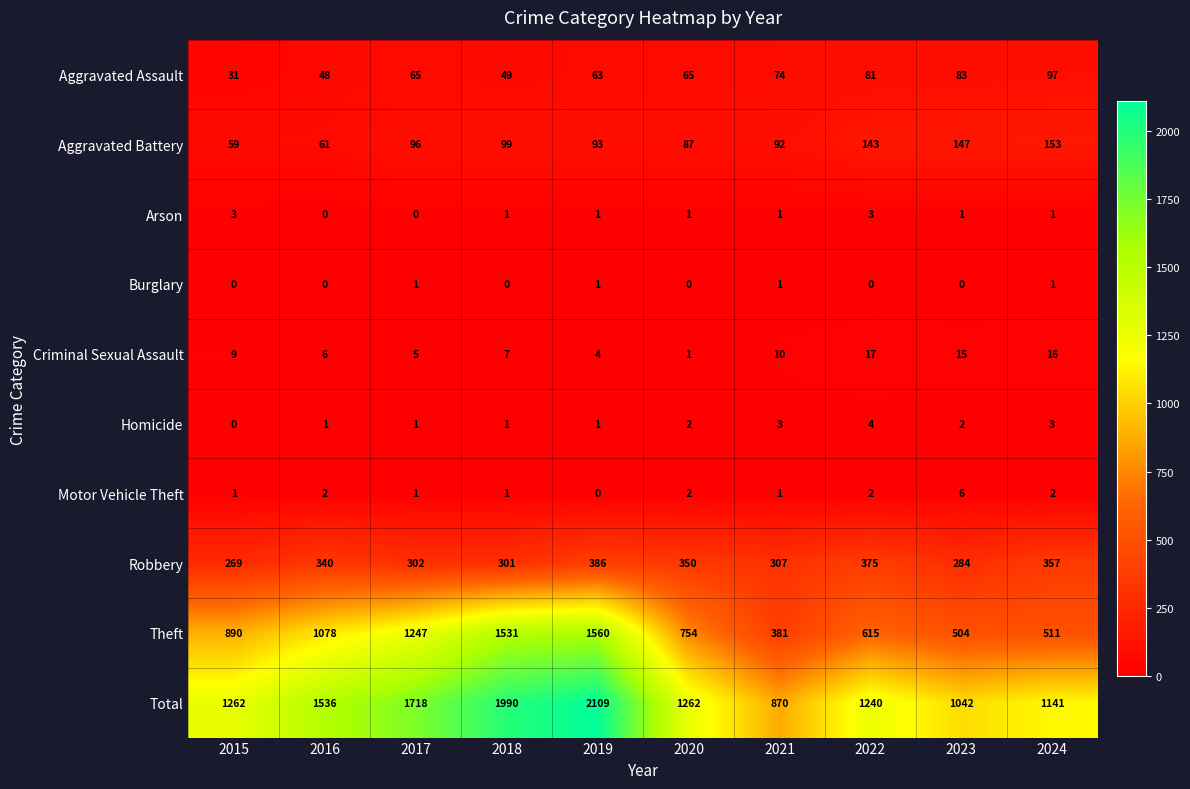

What is the difference between the Motor Vehicle Theft values at 2020 and 2023?

4